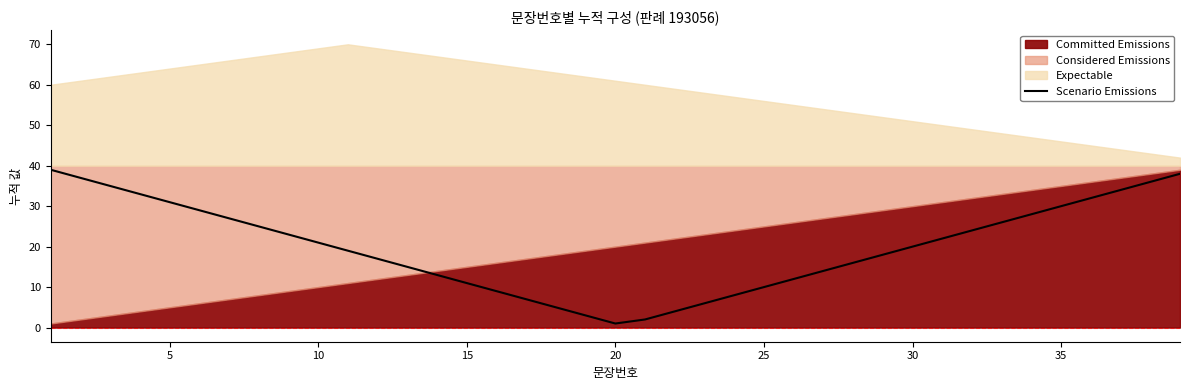

True or false: there are more than 1 points higher than both neighbors.

False